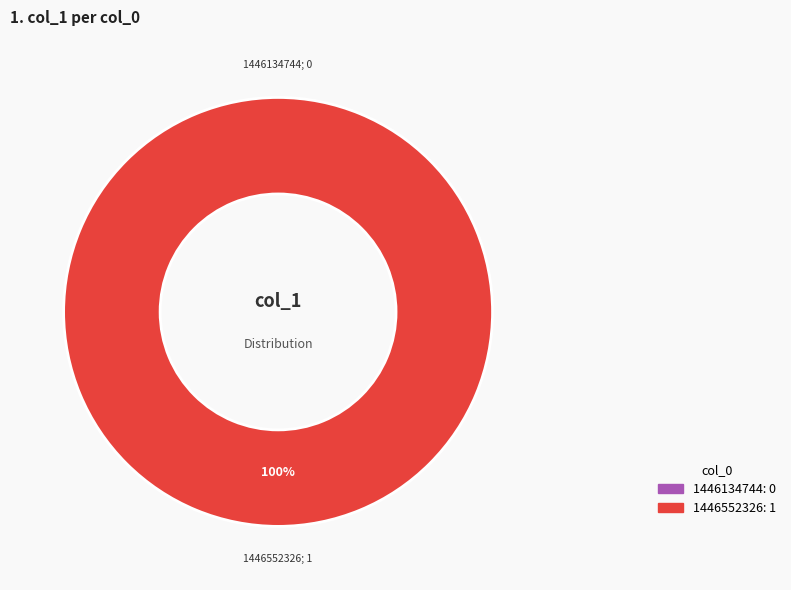

Which slice represents more than half of the pie?

1446552326